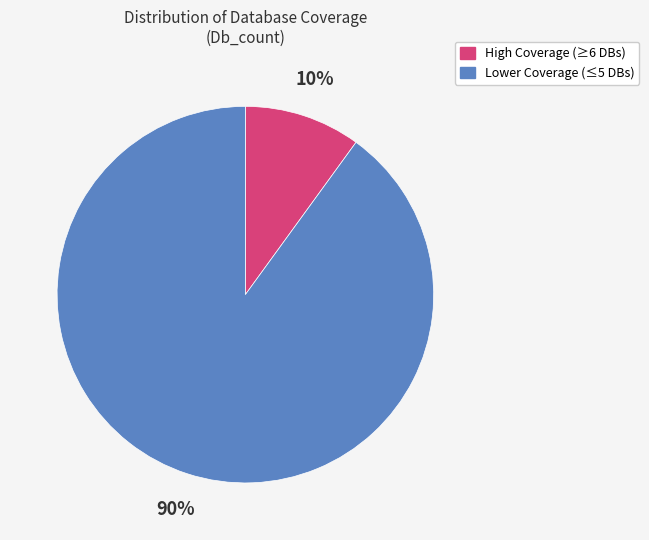

Does any single category account for the majority?

Yes